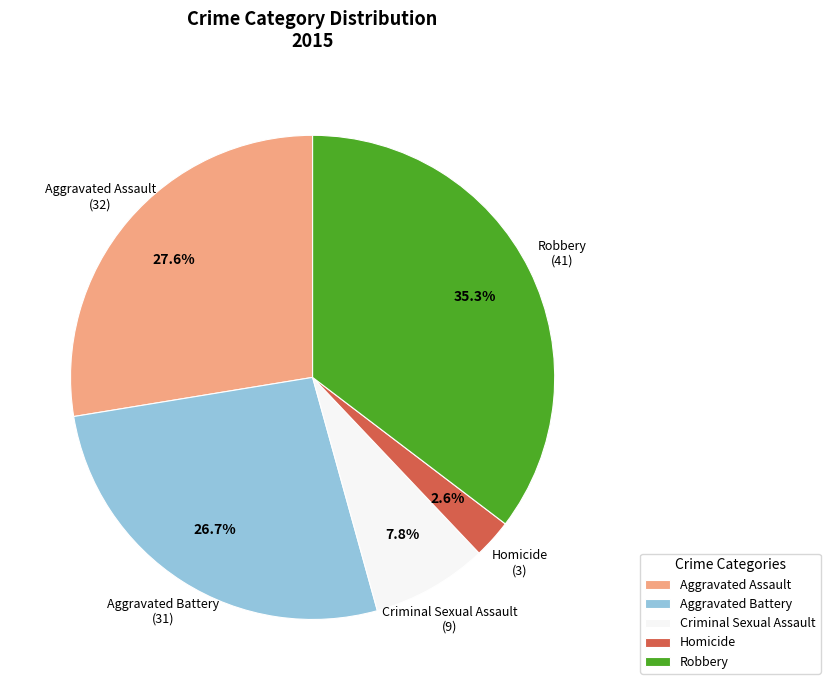

Which has a higher value, Aggravated Battery or Criminal Sexual Assault?

Aggravated Battery